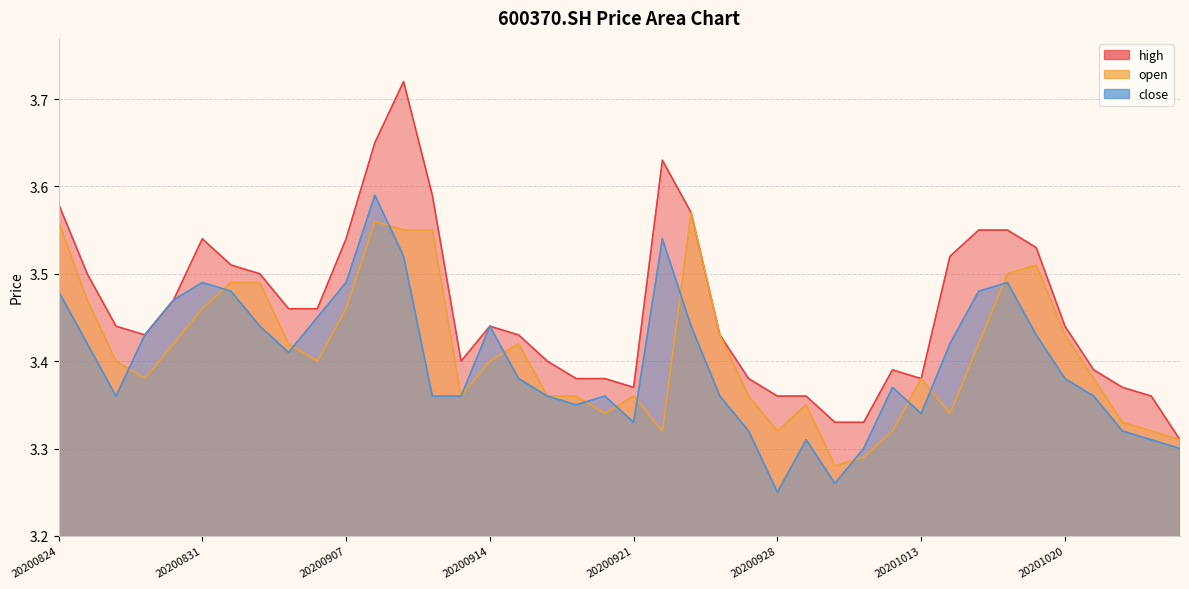

At 20200909, list the series in order from largest to smallest.

high, open, close